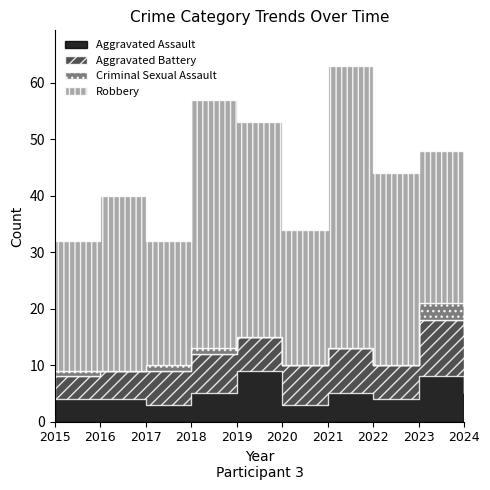

Does the chart display data point markers on the line(s)?

No